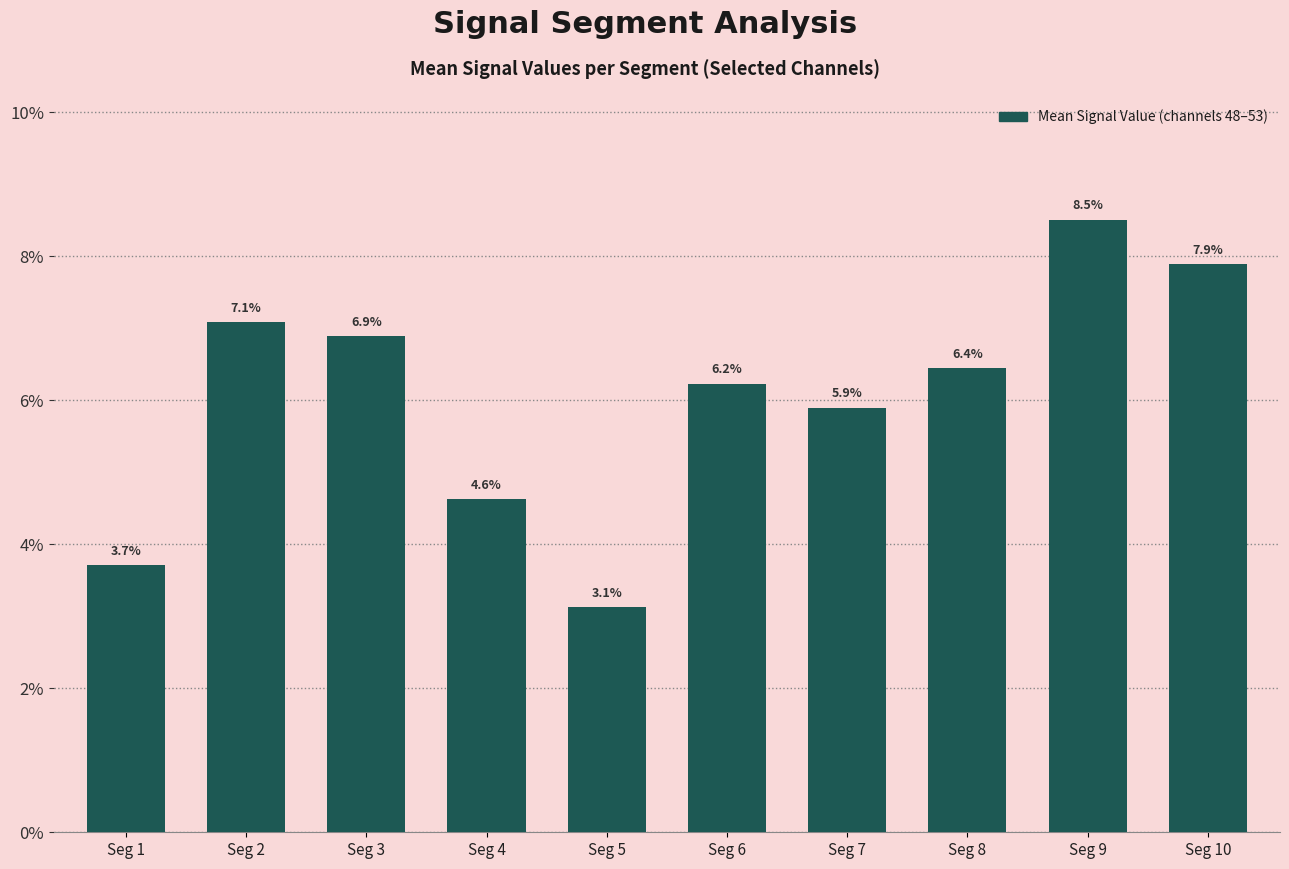

Reading left to right, extract all data points from this chart.

0.0	0.1	0.1	0.0	0.0	0.1	0.1	0.1	0.1	0.1